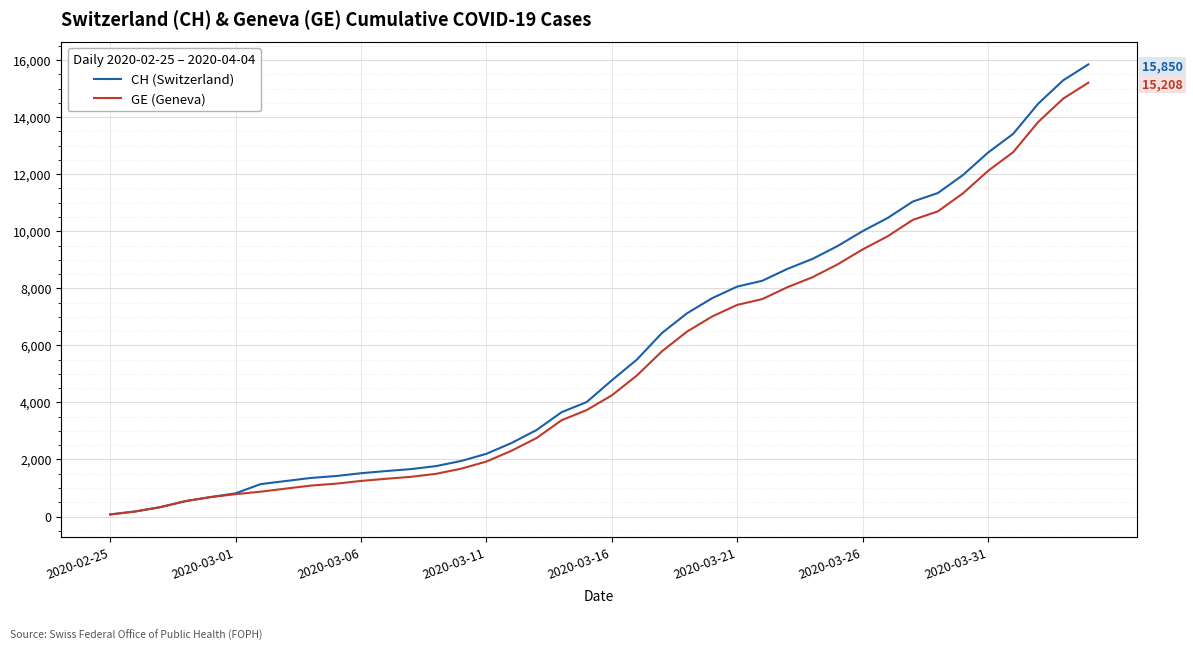

Which series has the largest range (max minus min)?

CH (Switzerland)